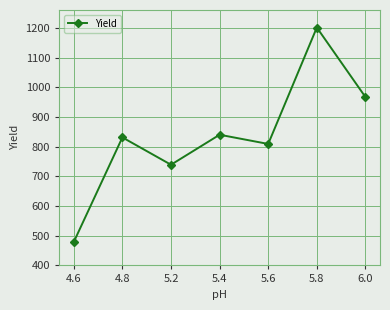

Where is the data nearest to the value 840?

5.4